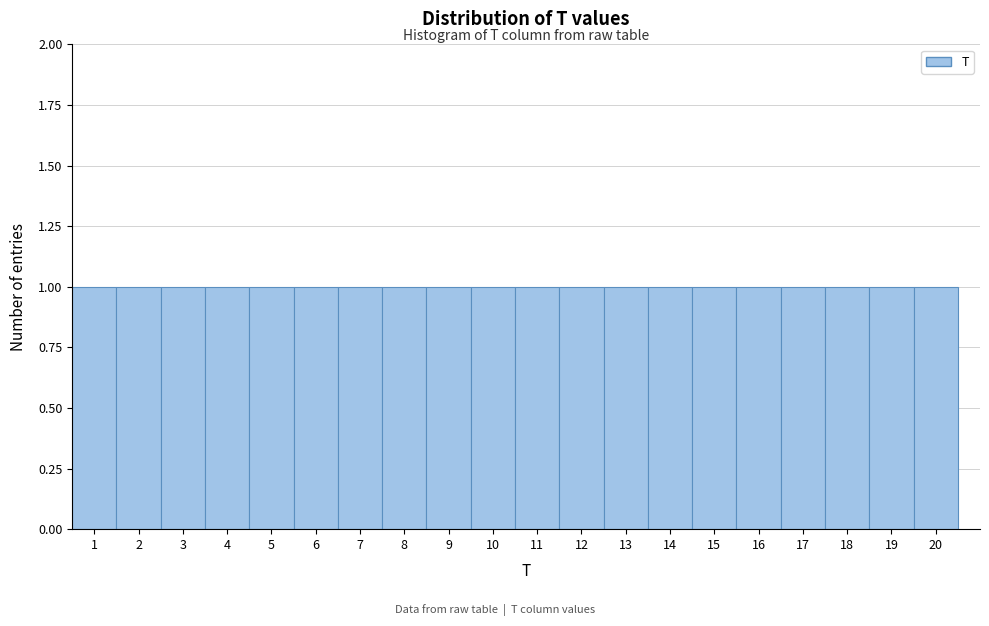

Reading left to right, list every bar in this chart as the range it spans on the x-axis followed by its height. The values are not printed on the chart, so give them approximately, as read against the axis.

0.5 to 1.5: 1
1.5 to 2.5: 1
2.5 to 3.5: 1
3.5 to 4.5: 1
4.5 to 5.5: 1
5.5 to 6.5: 1
6.5 to 7.5: 1
7.5 to 8.5: 1
8.5 to 9.5: 1
9.5 to 10.5: 1
10.5 to 11.5: 1
11.5 to 12.5: 1
12.5 to 13.5: 1
13.5 to 14.5: 1
14.5 to 15.5: 1
15.5 to 16.5: 1
16.5 to 17.5: 1
17.5 to 18.5: 1
18.5 to 19.5: 1
19.5 to 20.5: 1